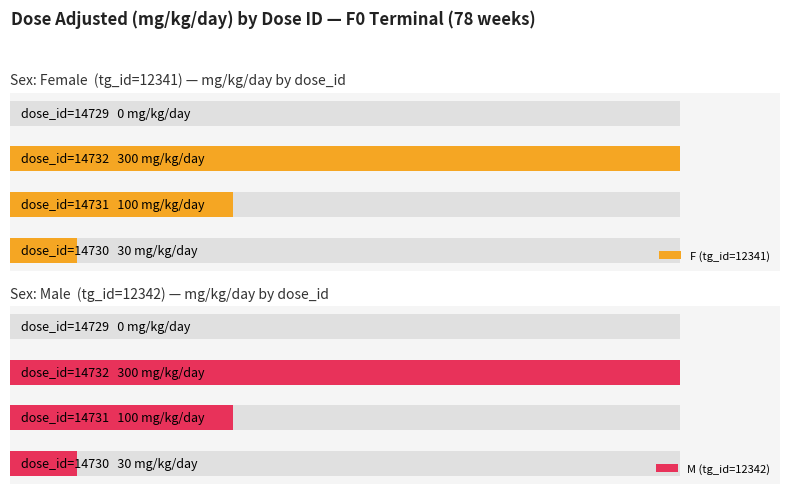

What is the average value of the F (tg_id=12341) series?

108